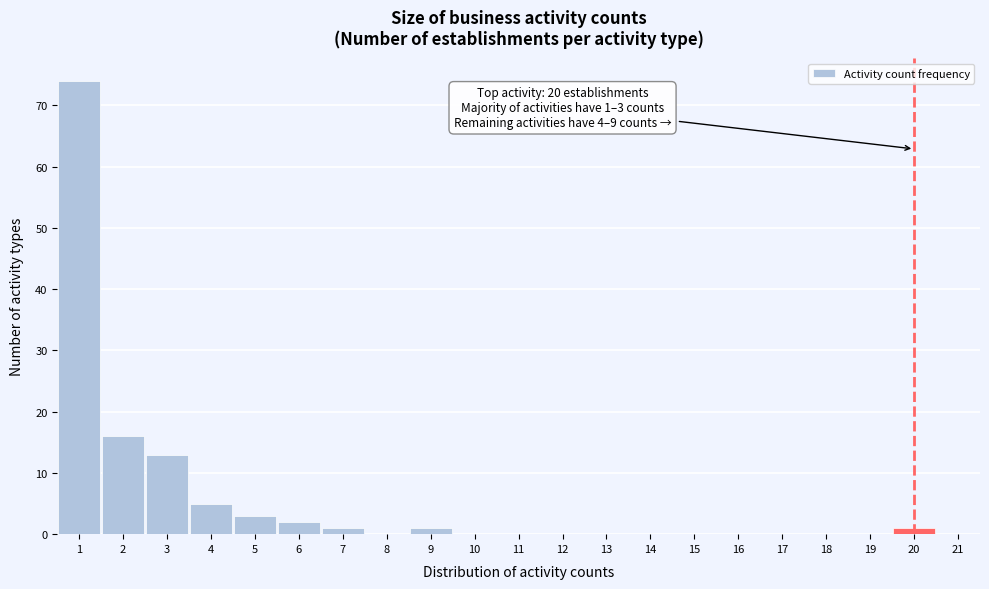

Over which range of the x-axis is the bar tallest?

0.5 to 1.5